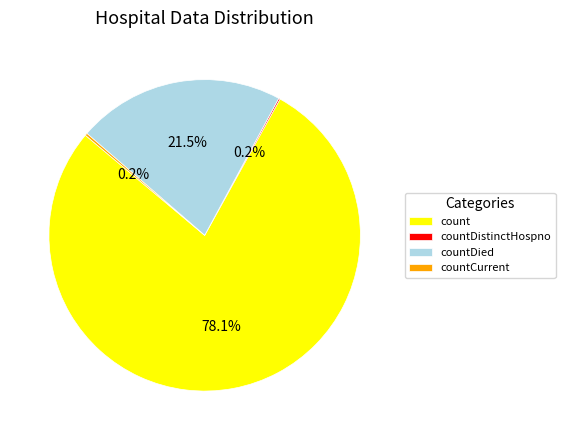

What is the ratio of the value at count to the value at countDied?

3.6